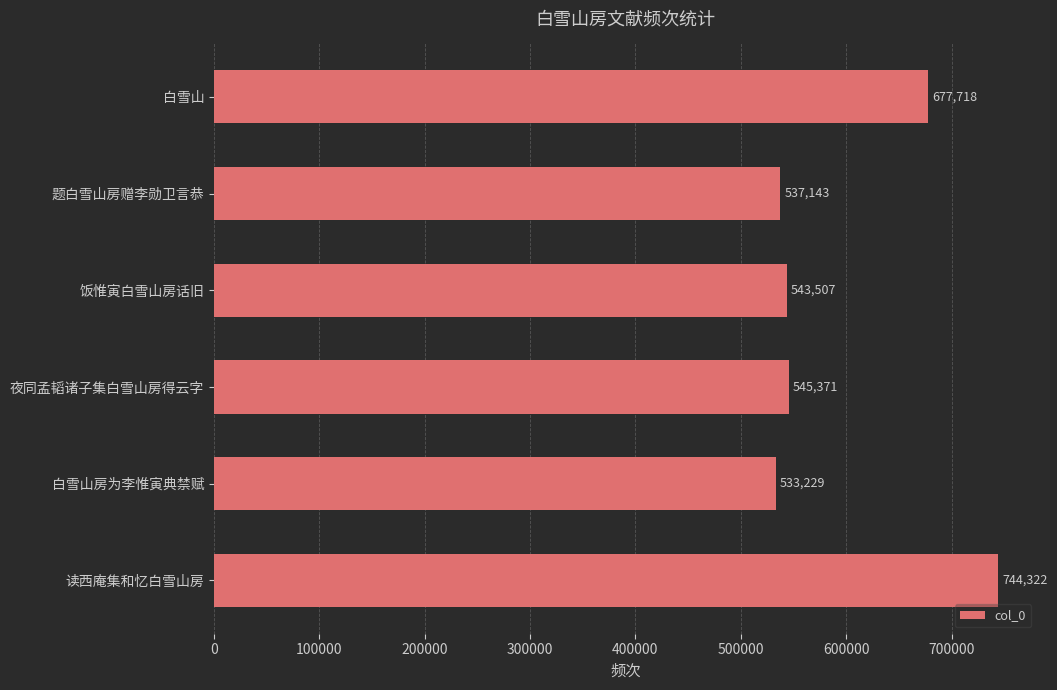

What is the minimum value shown in the chart?

533229